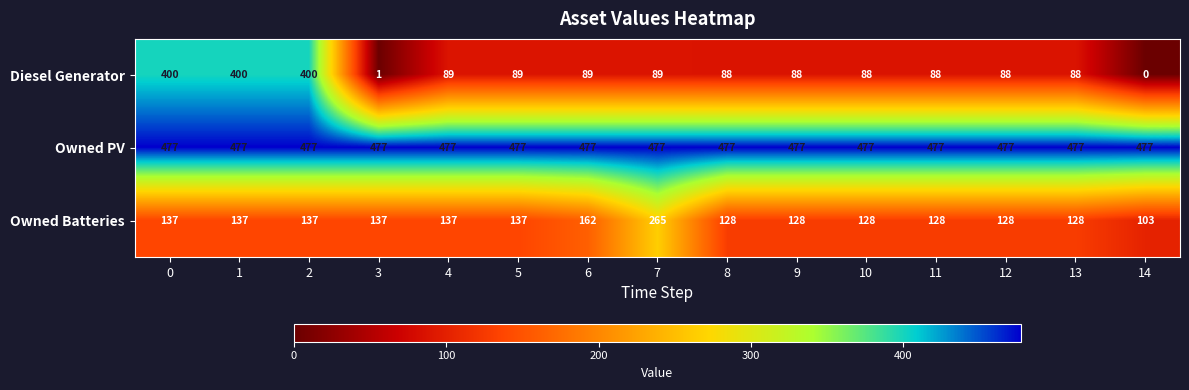

Which series has the widest spread of values?

Diesel Generator